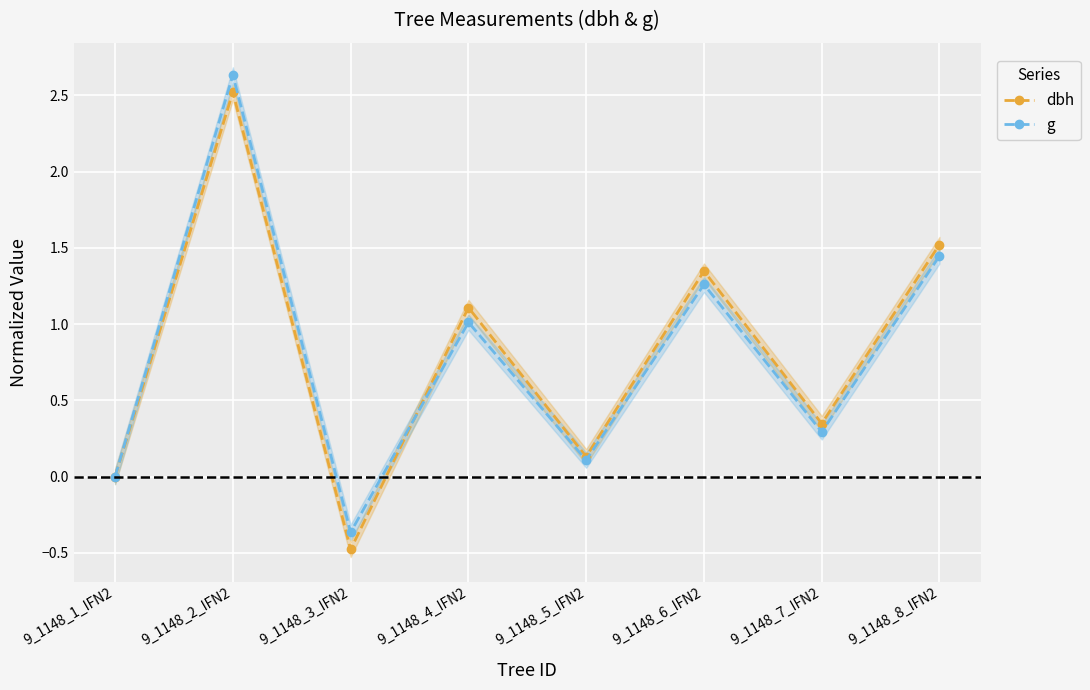

The value of dbh at 9_1148_2_IFN2 is 1.7. True or false?

False